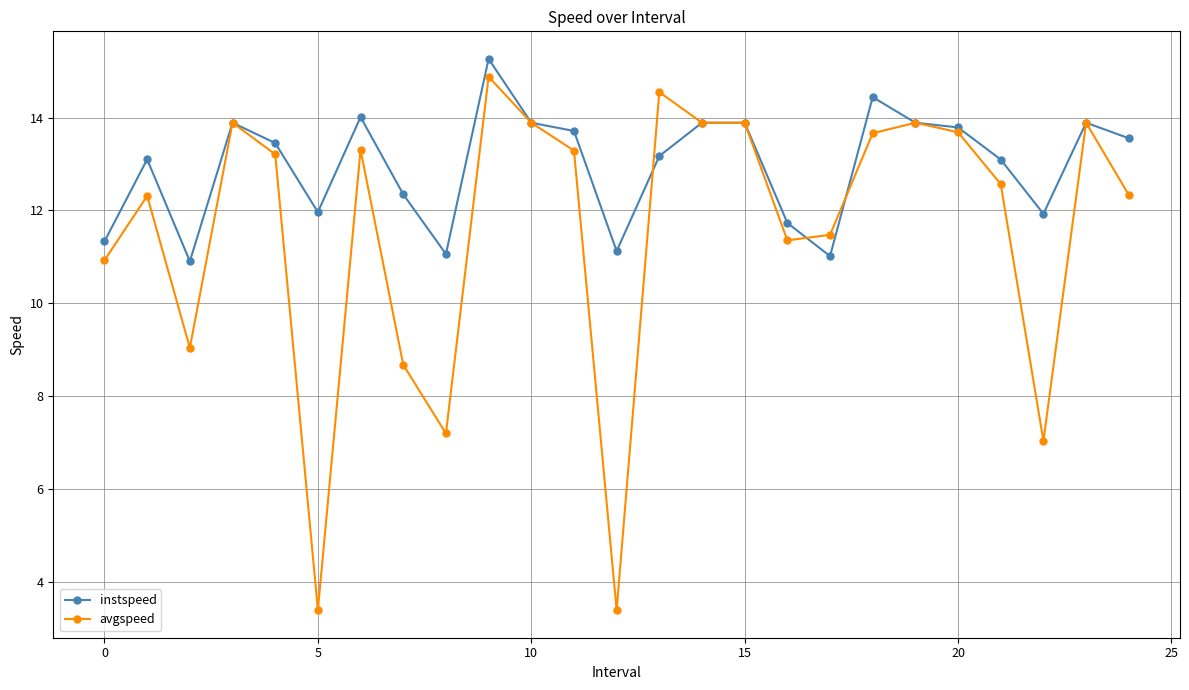

What is the value of the instspeed point at the 25th from the left?

13.6